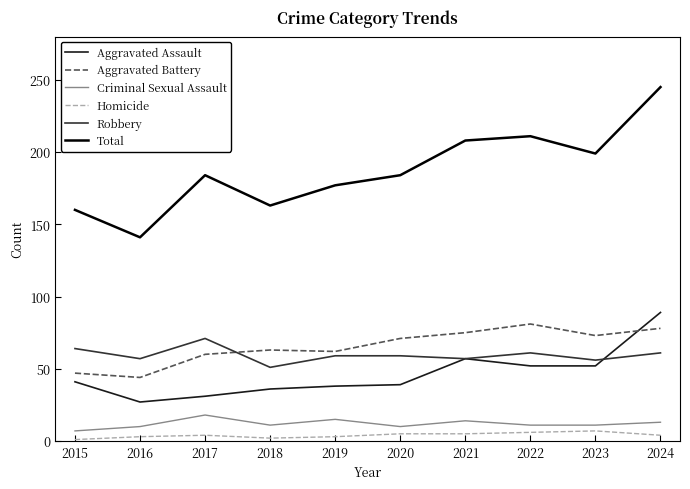

How many lines are shown in the chart?

6